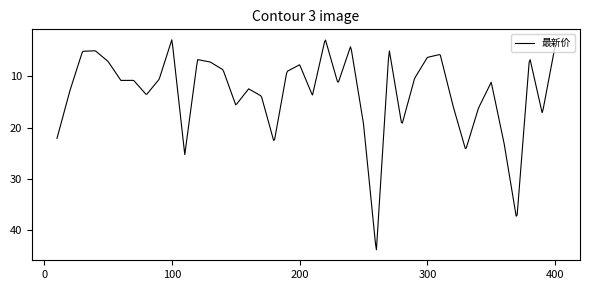

What is the difference between the maximum and minimum values?

41.1